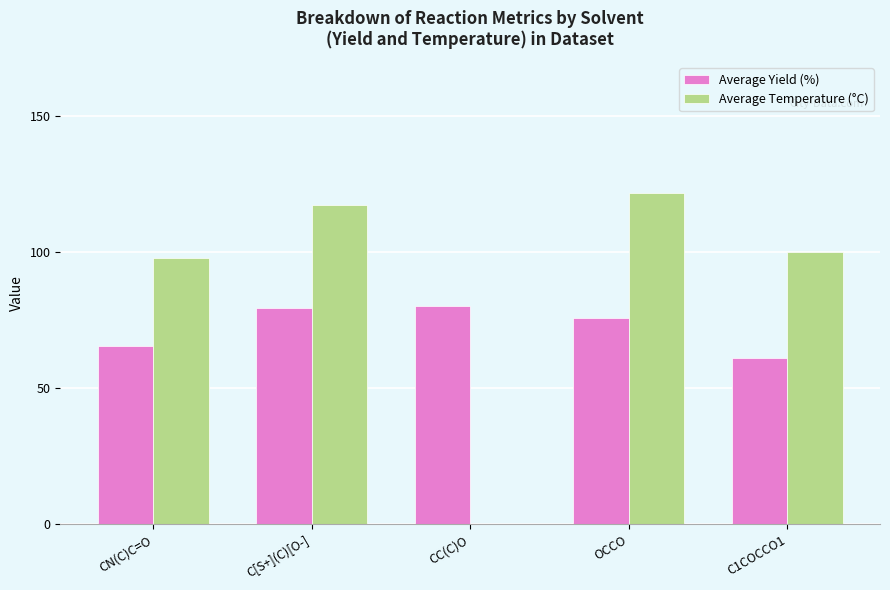

Between CN(C)C=O and OCCO, which series saw the biggest shift?

Average Temperature (°C)